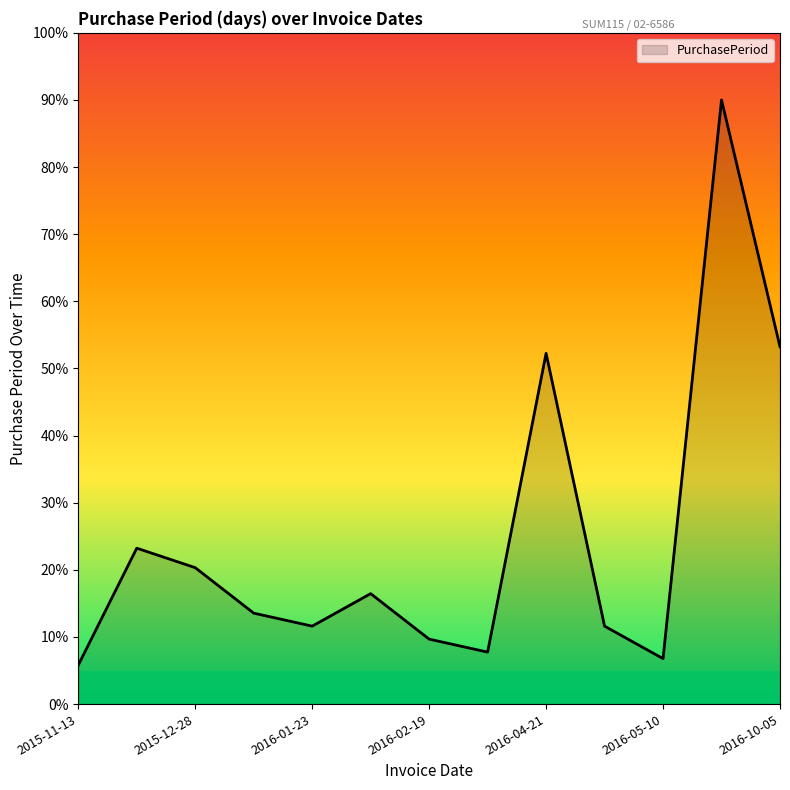

How many values are below 13?

6